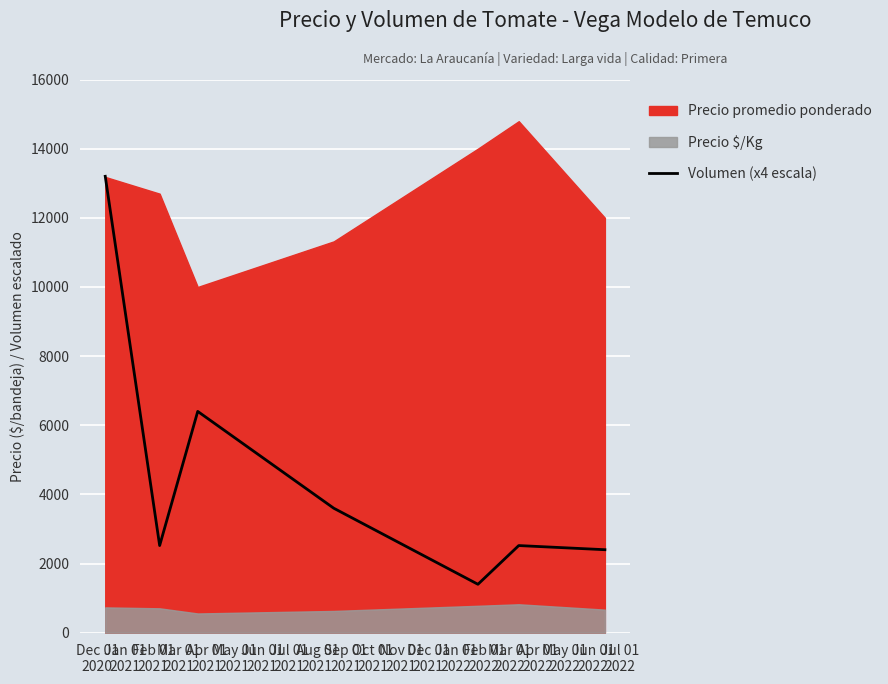

The value at Apr 01
2021 is 2406. True or false?

False